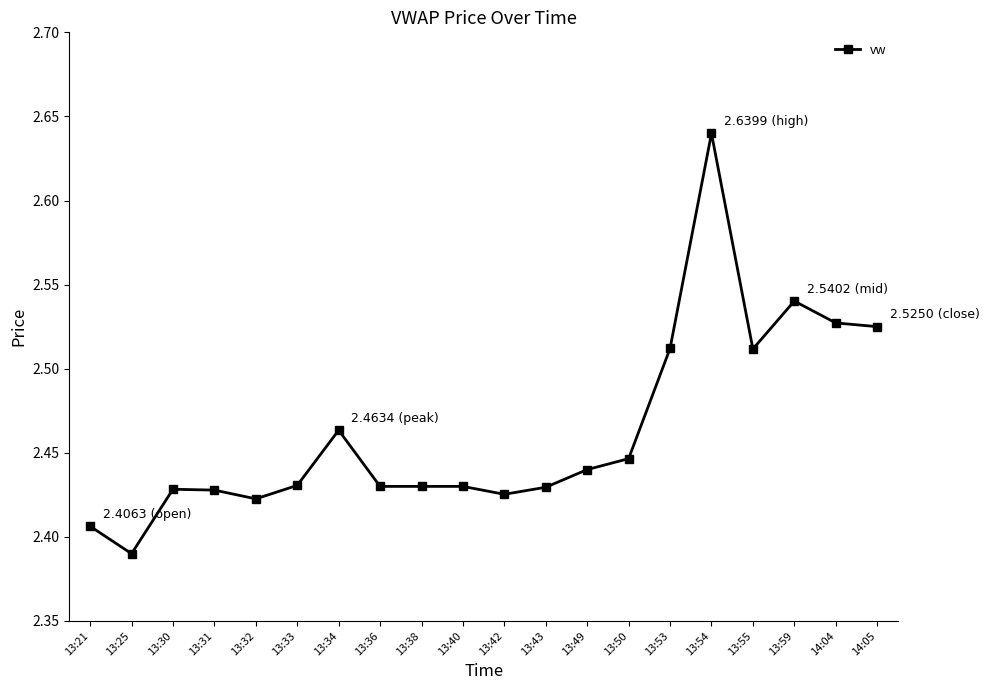

What is the change in value from 13:40 to 13:53?

+0.1